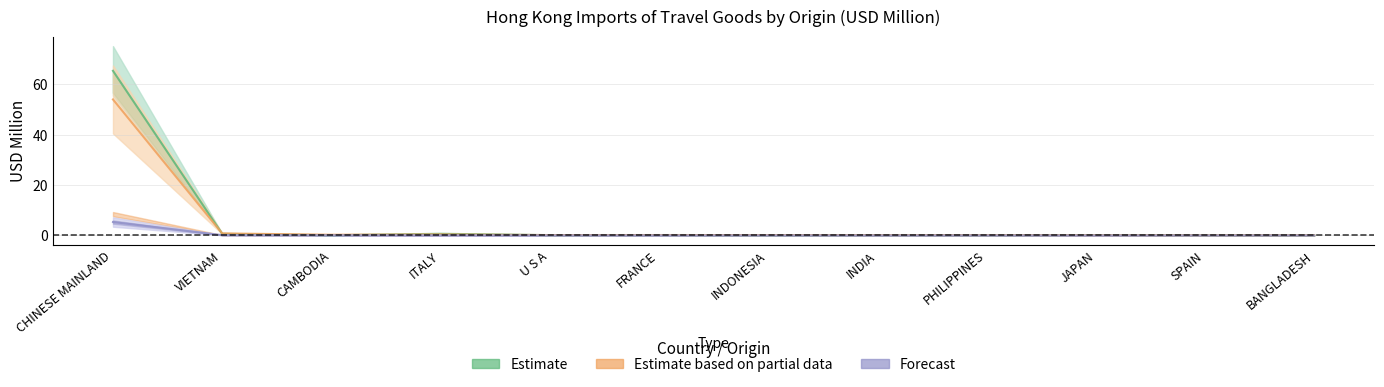

Which series has the largest range (max minus min)?

Estimate (201712)